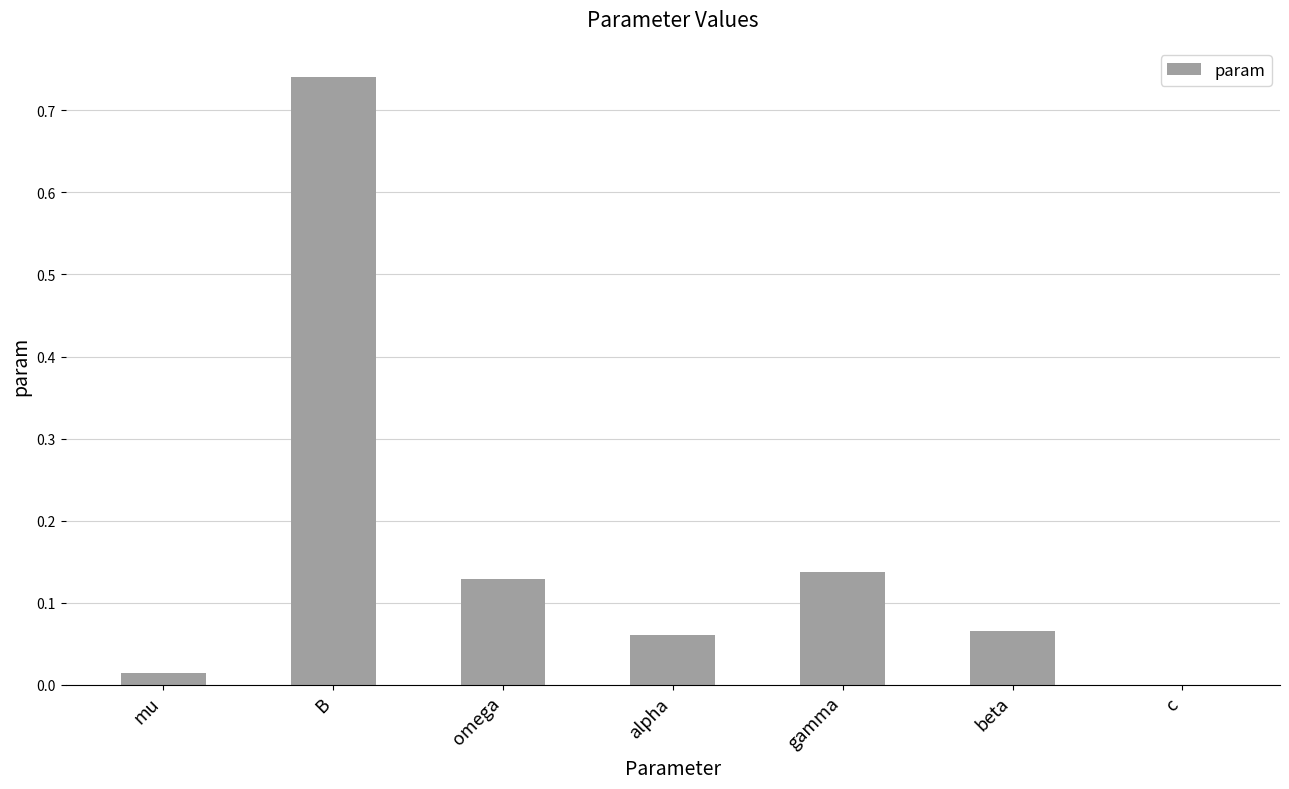

The chart shows a value of 0.3 at c. True or false?

False